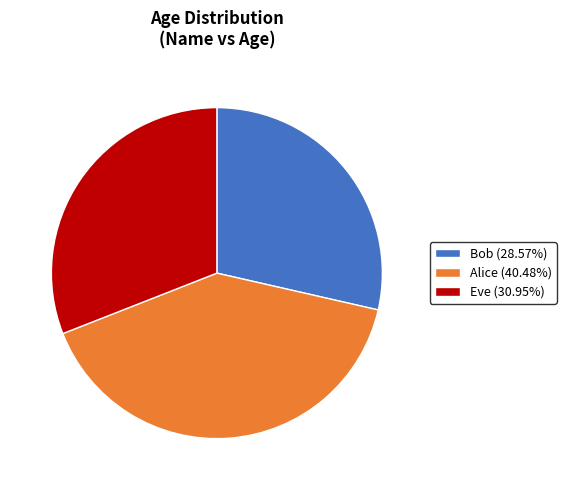

Is Alice (40.48%) the majority of the pie?

No